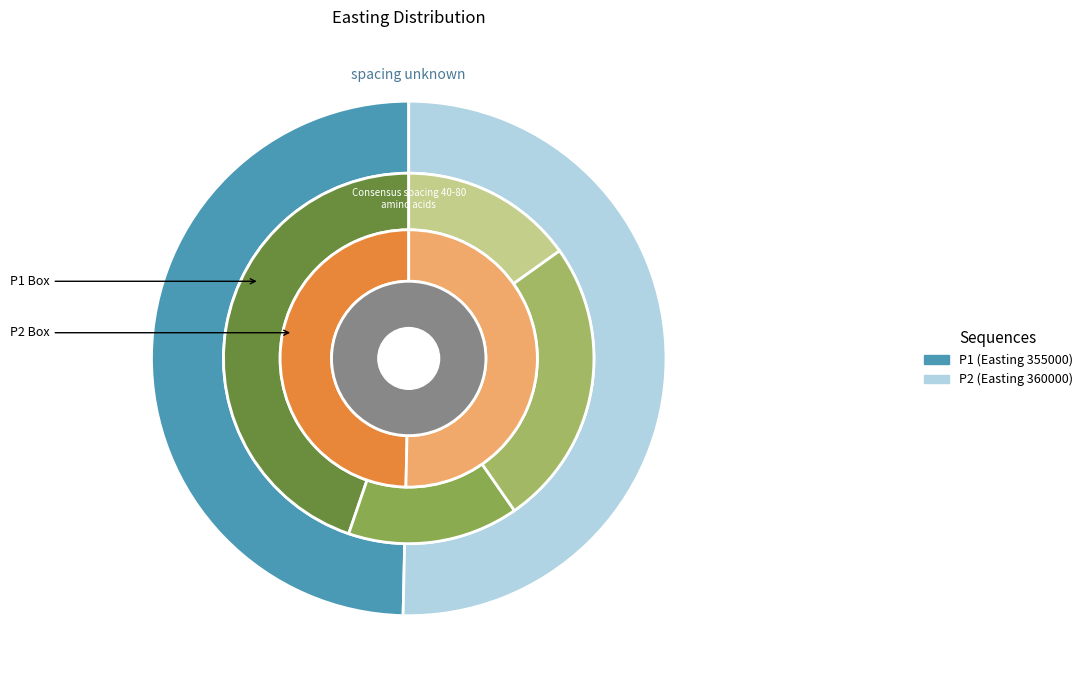

True or false: P1 accounts for 36% of the total.

False